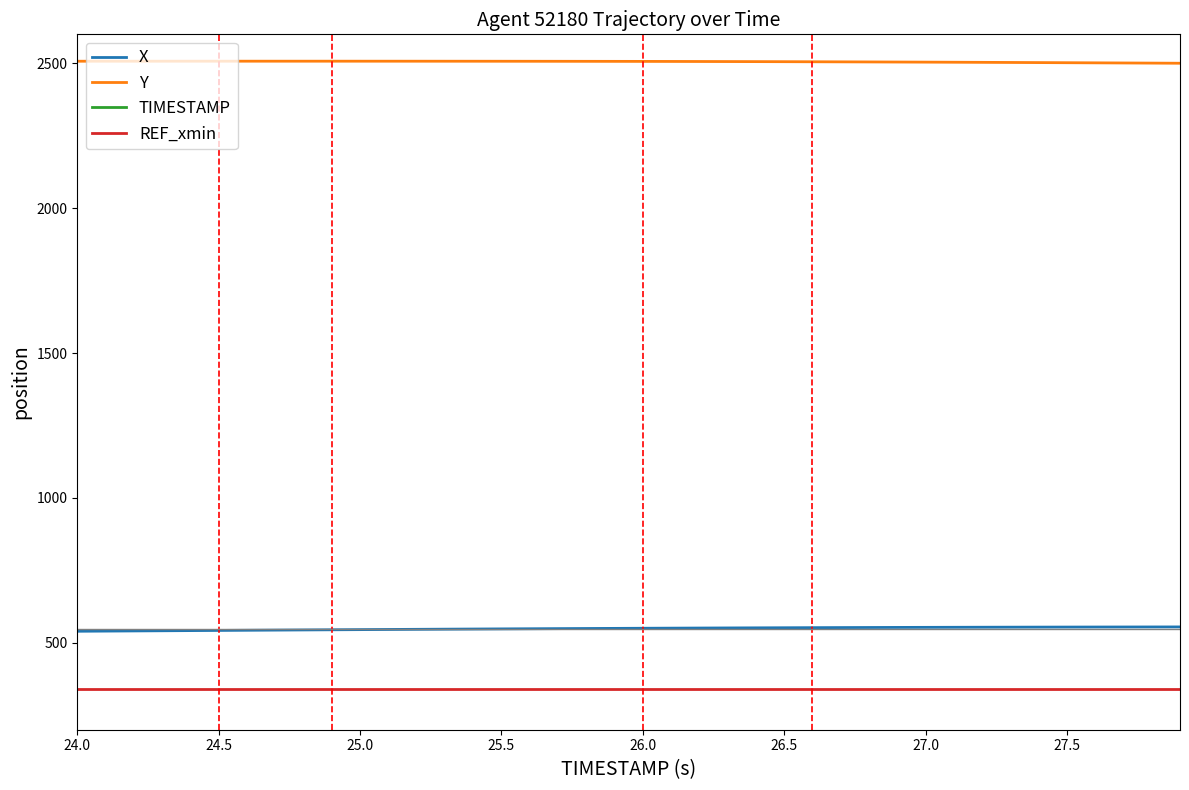

What is the minimum value for REF_xmin?

340.5